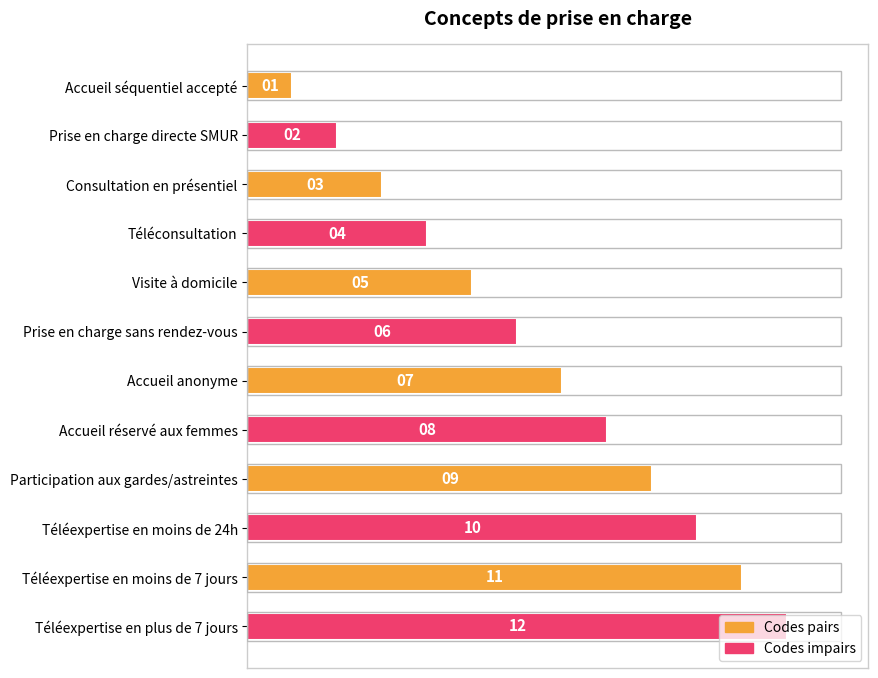

Does the chart contain stacked bars?

No